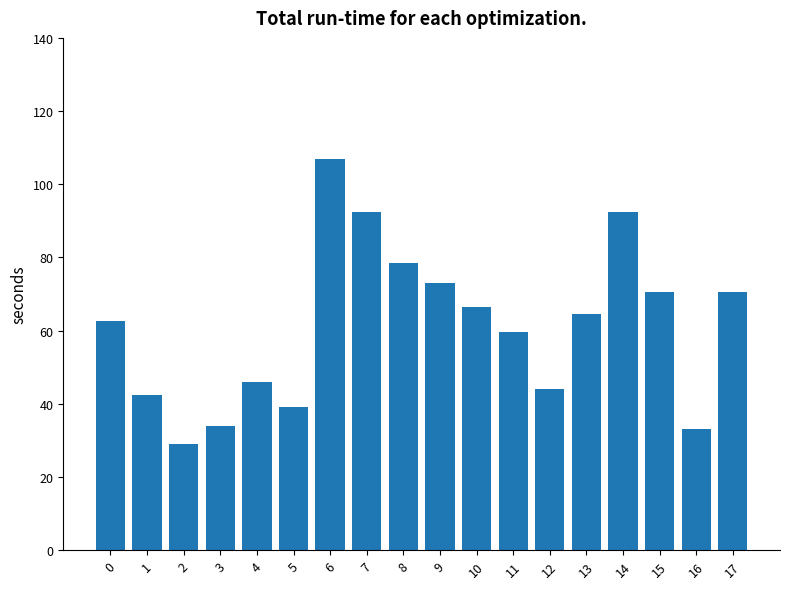

What is the difference between the values at 5 and 17?

31.5